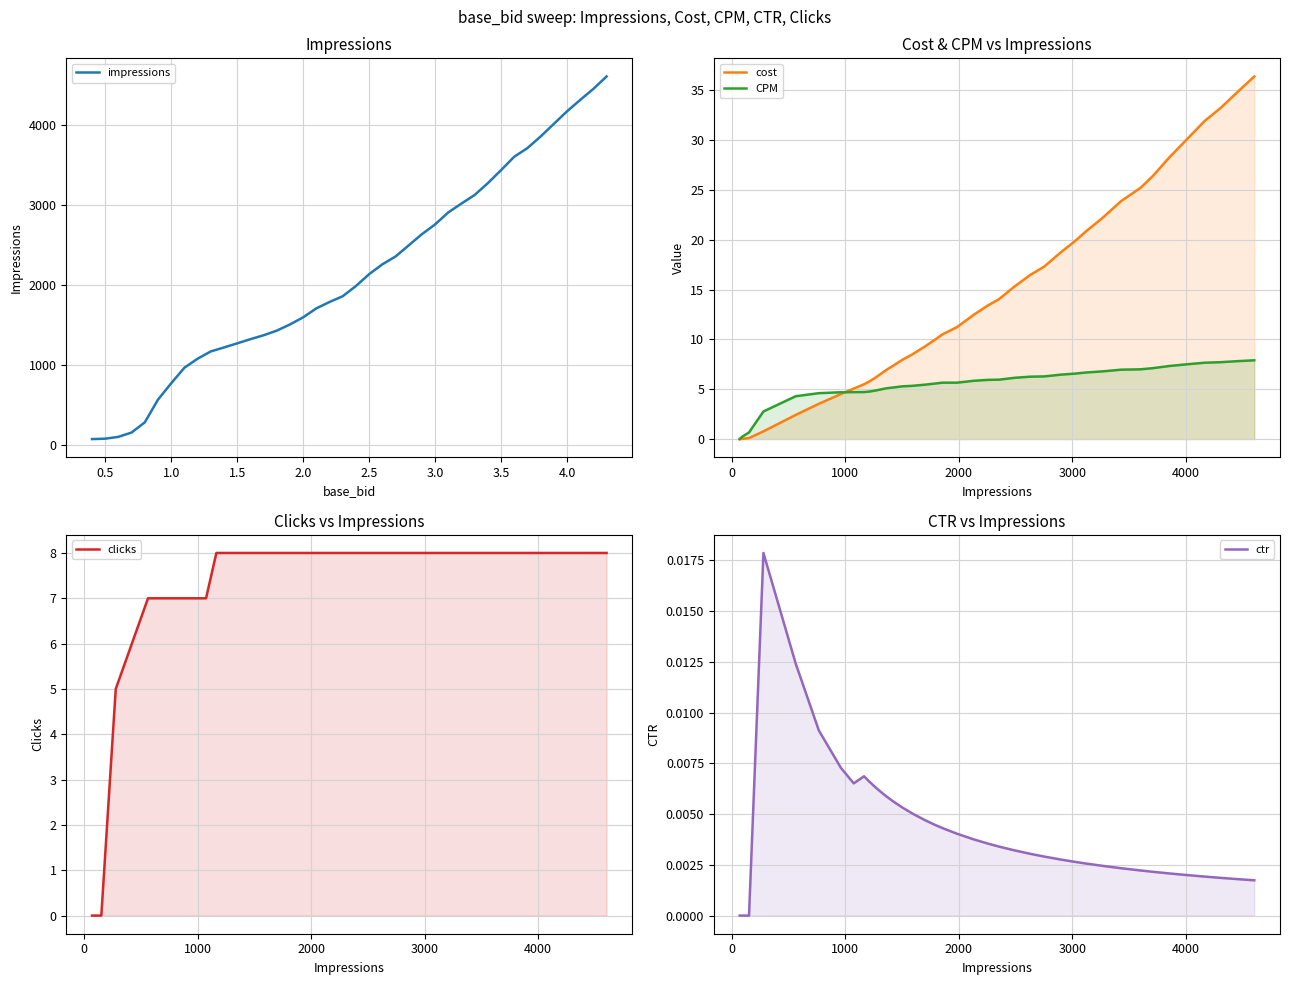

How many distinct data groups are displayed?

5